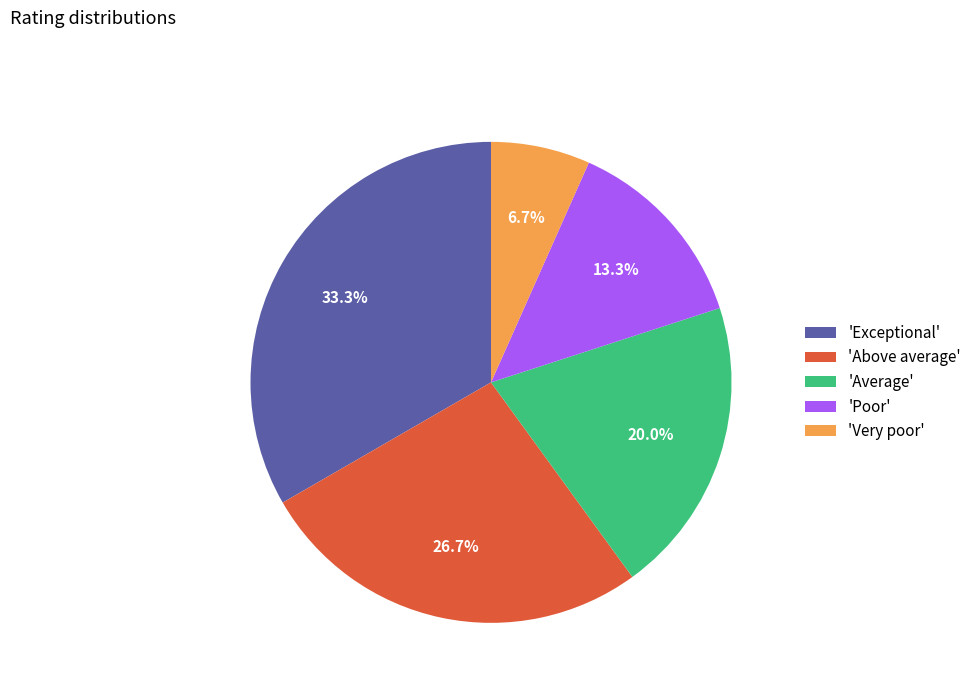

Does 'Very poor' account for over 50% of the chart?

No